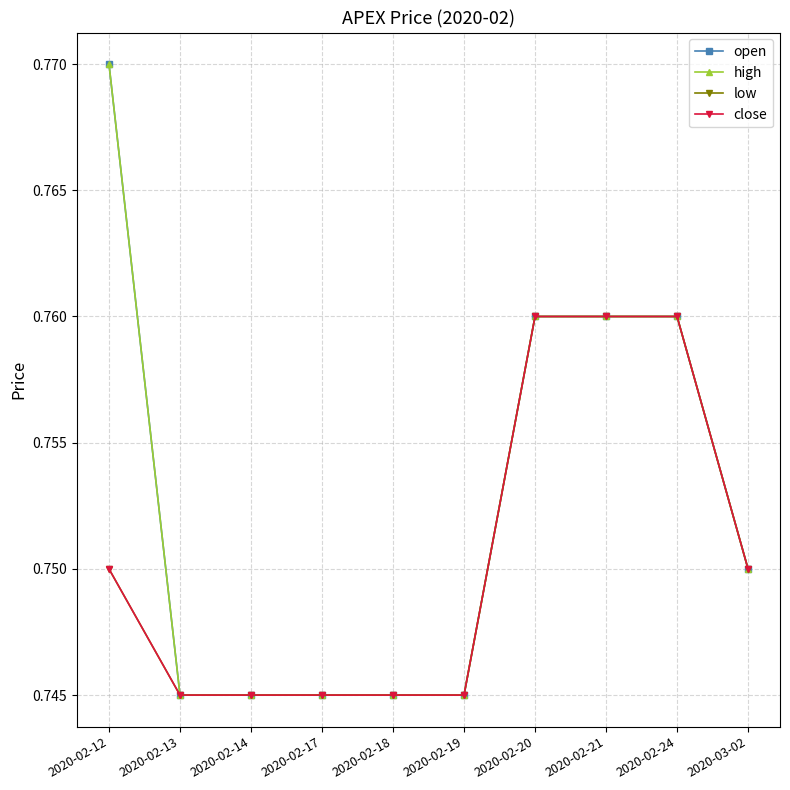

What position from the right is 2020-02-19?

5